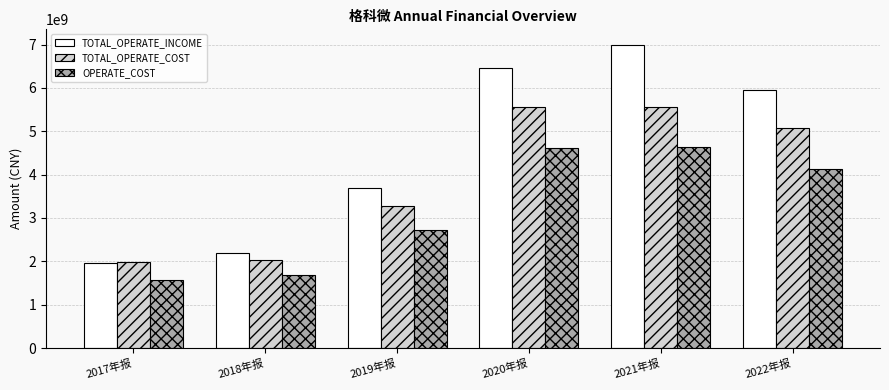

What is the label of the 6th bar from the left?

2022年报